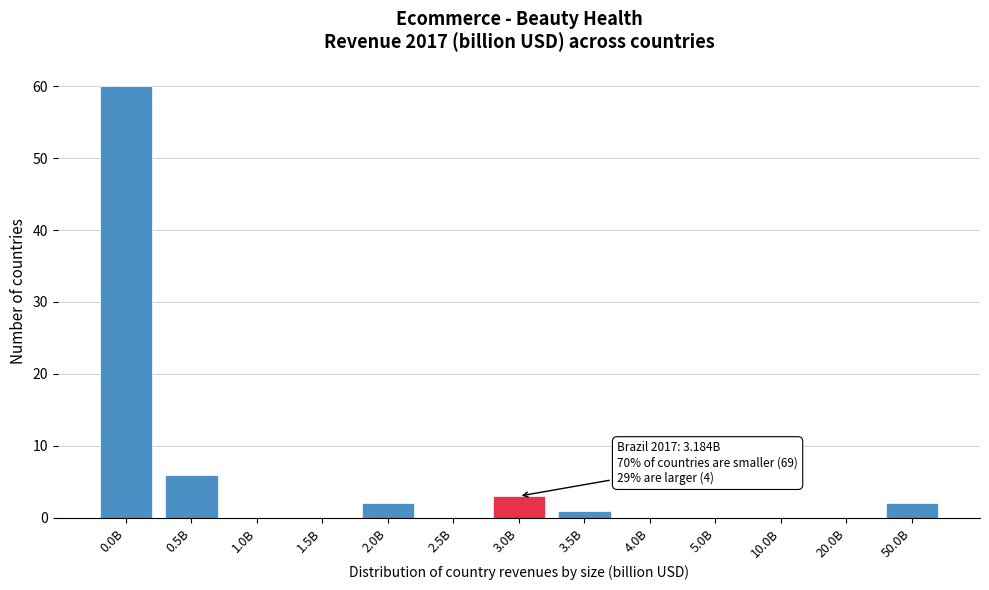

Reading left to right, list all the values displayed in this chart.

0.0B=60	0.5B=6	1.0B=0	1.5B=0	2.0B=2	2.5B=0	3.0B=3	3.5B=1	4.0B=0	5.0B=0	10.0B=0	20.0B=0	50.0B=2